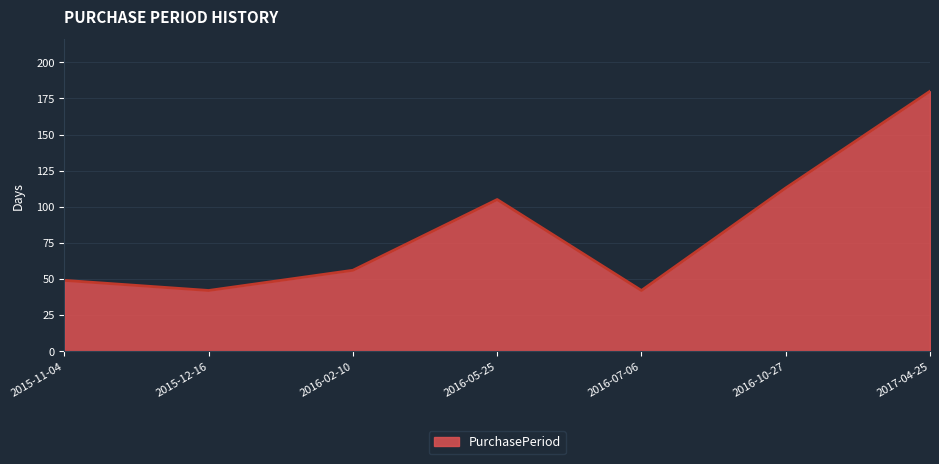

What is the change in value from 2016-07-06 to 2016-10-27?

+71